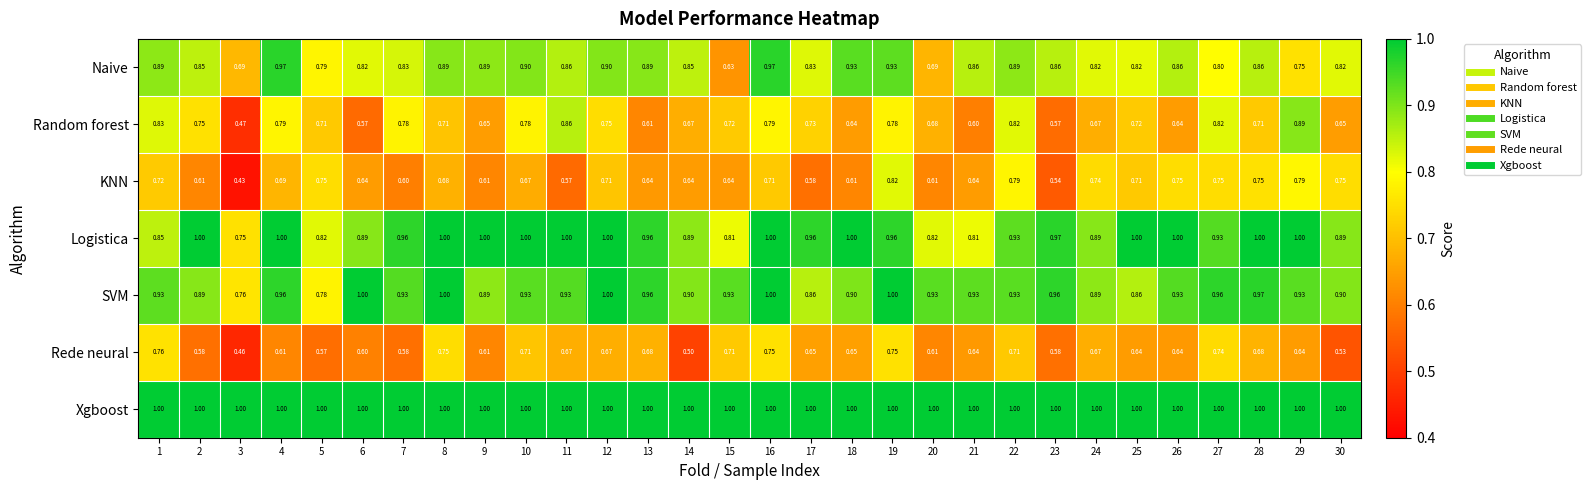

Which series has the widest spread of values?

Random forest